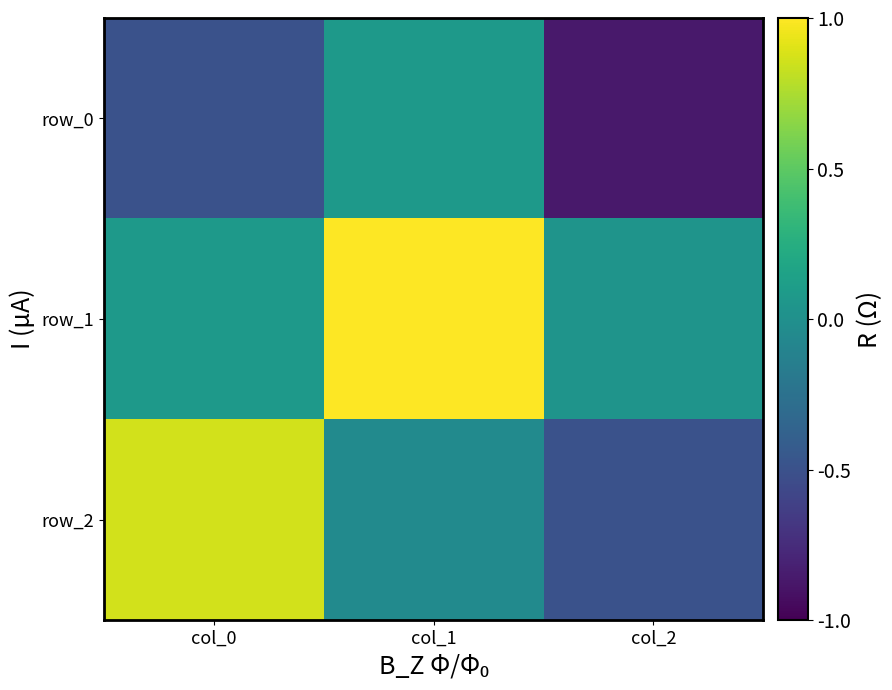

What is the average value of the row_1 series?

0.4